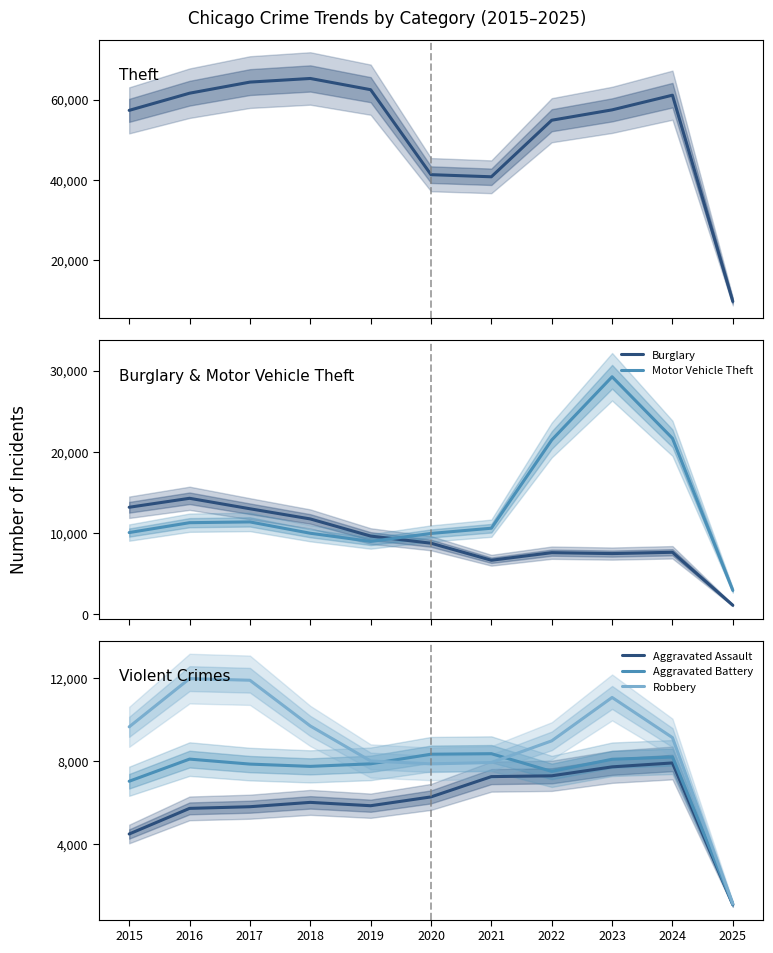

True or false: Burglary and Aggravated Assault intersect in this chart.

True